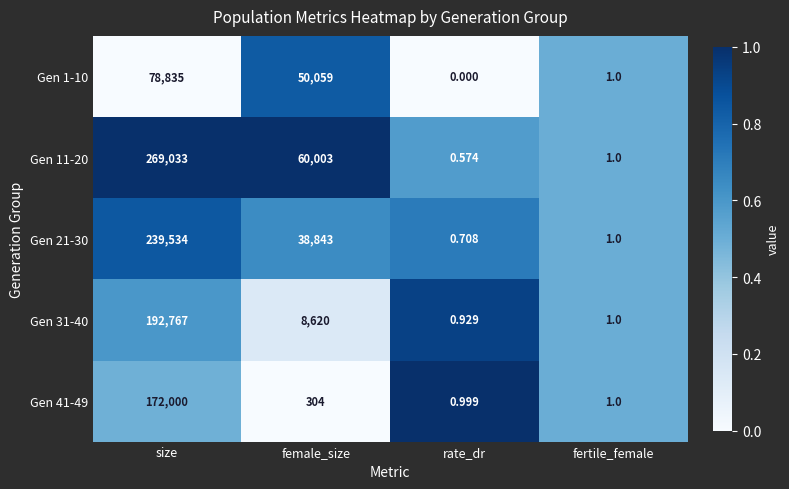

Which category has the lowest value in the Gen 21-30 series?

rate_dr